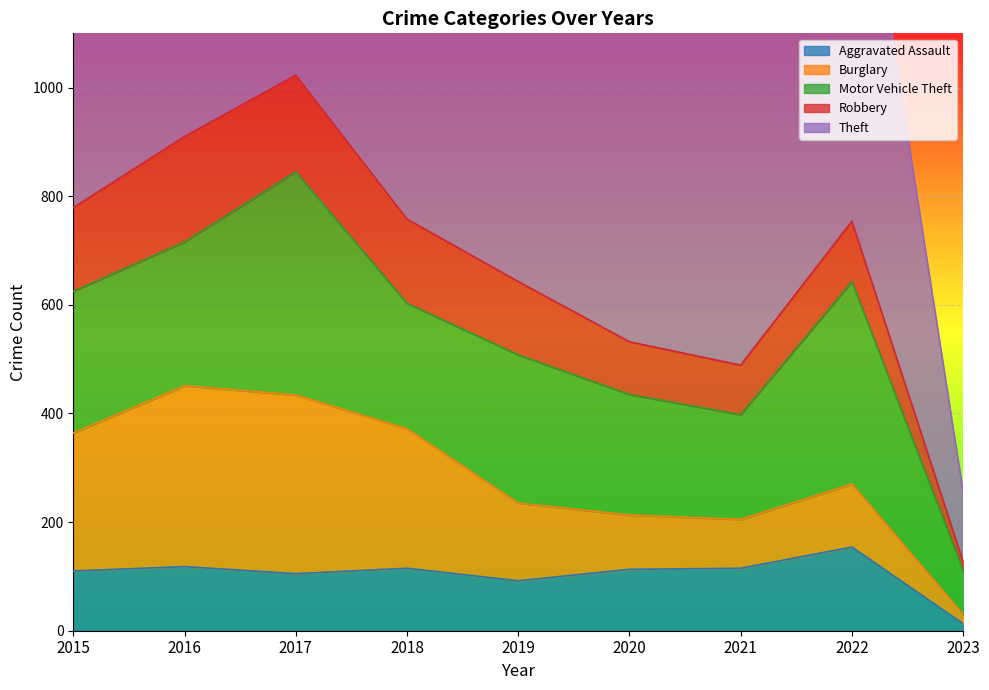

Between 2023 and 2017, which is larger?

2017